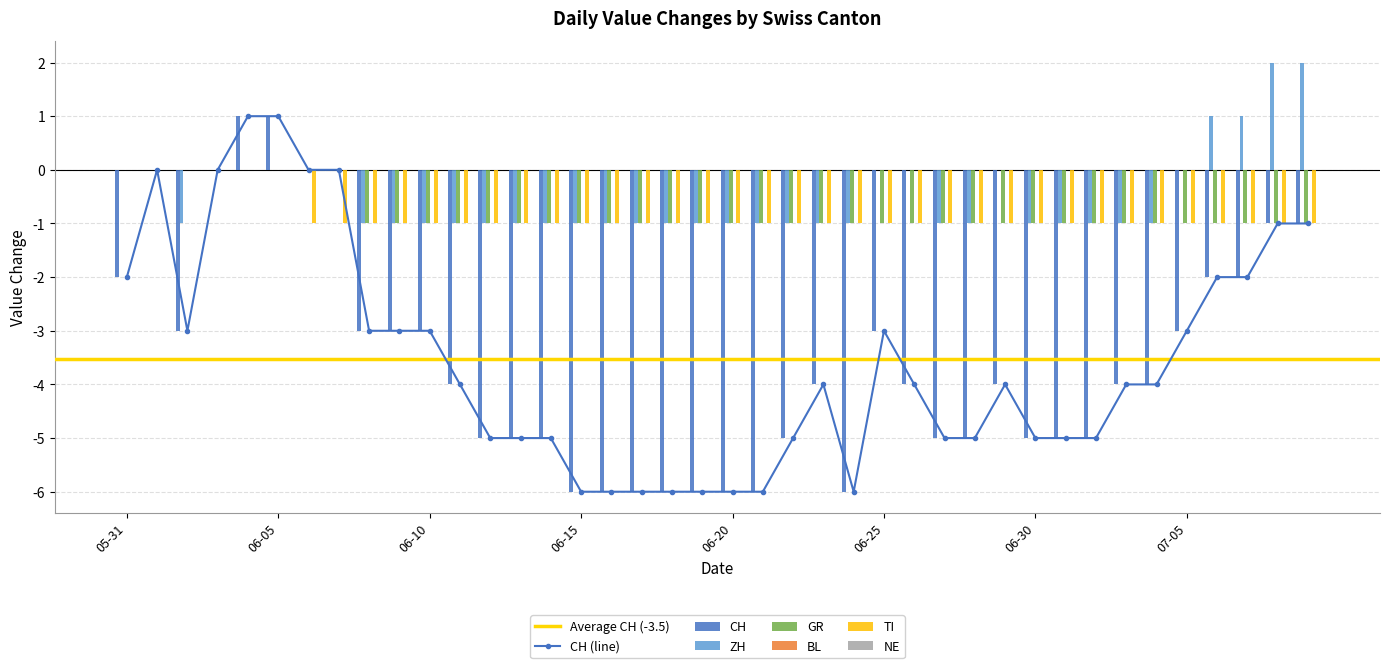

Reading left to right, extract all data points from this chart.

CH: -2	0	-3	0	1	1	0	0	-3	-3	-3	-4	-5	-5	-5	-6	-6	-6	-6	-6	-6	-6	-5	-4	-6	-3	-4	-5	-5	-4	-5	-5	-5	-4	-4	-3	-2	-2	-1	-1
ZH: 0	0	-1	0	0	0	0	0	-1	-1	-1	-1	-1	-1	-1	-1	-1	-1	-1	-1	-1	-1	-1	-1	-1	0	0	-1	-1	0	-1	-1	-1	-1	-1	0	1	1	2	2
GR: 0	0	0	0	0	0	0	0	-1	-1	-1	-1	-1	-1	-1	-1	-1	-1	-1	-1	-1	-1	-1	-1	-1	-1	-1	-1	-1	-1	-1	-1	-1	-1	-1	-1	-1	-1	-1	-1
TI: 0	0	0	0	0	0	-1	-1	-1	-1	-1	-1	-1	-1	-1	-1	-1	-1	-1	-1	-1	-1	-1	-1	-1	-1	-1	-1	-1	-1	-1	-1	-1	-1	-1	-1	-1	-1	-1	-1